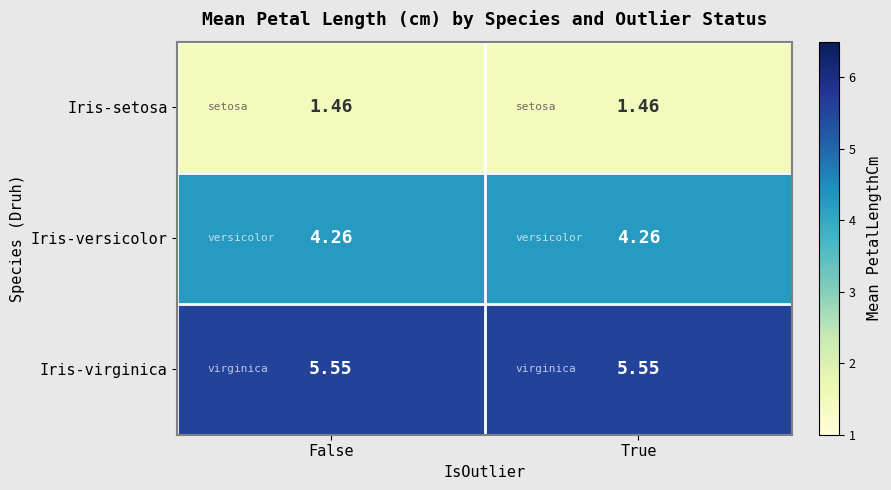

List the series in order of their overall mean, highest first.

Iris-virginica, Iris-versicolor, Iris-setosa